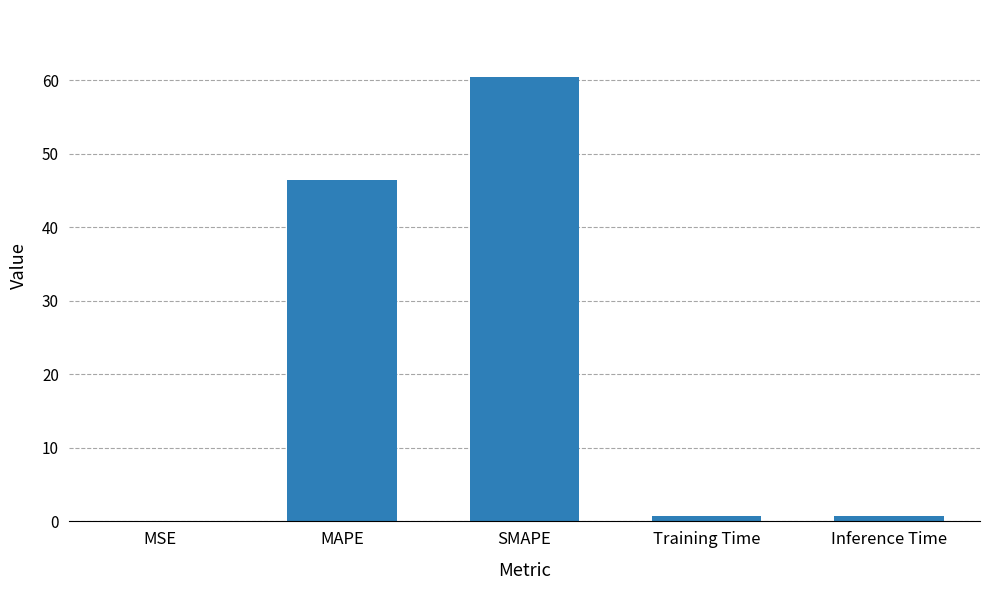

Are the bars horizontal?

No